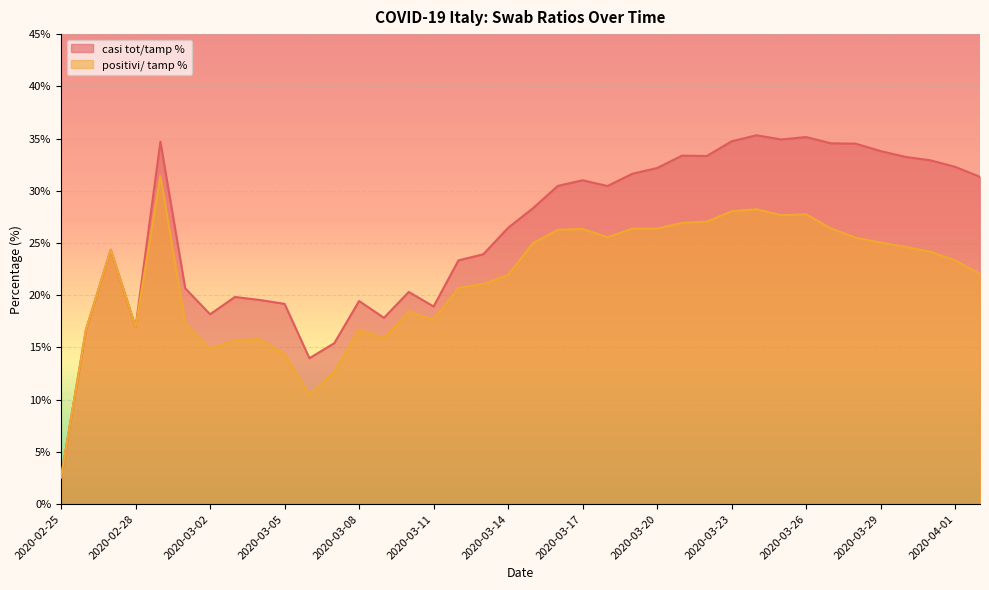

How many values in the casi tot/tamp % series are below 30?

19